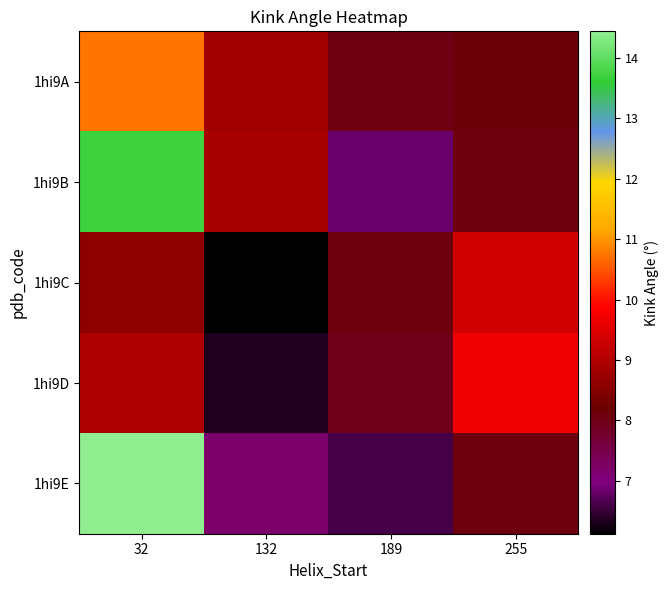

Reading left to right, transcribe all the data shown in this chart.

1hi9A: 32=10.8	132=8.8	189=8.0	255=8.1
1hi9B: 32=13.7	132=8.9	189=6.8	255=8.1
1hi9C: 32=8.6	132=6.1	189=8.1	255=9.3
1hi9D: 32=9.0	132=6.3	189=8.0	255=9.7
1hi9E: 32=14.4	132=7.2	189=6.6	255=8.1